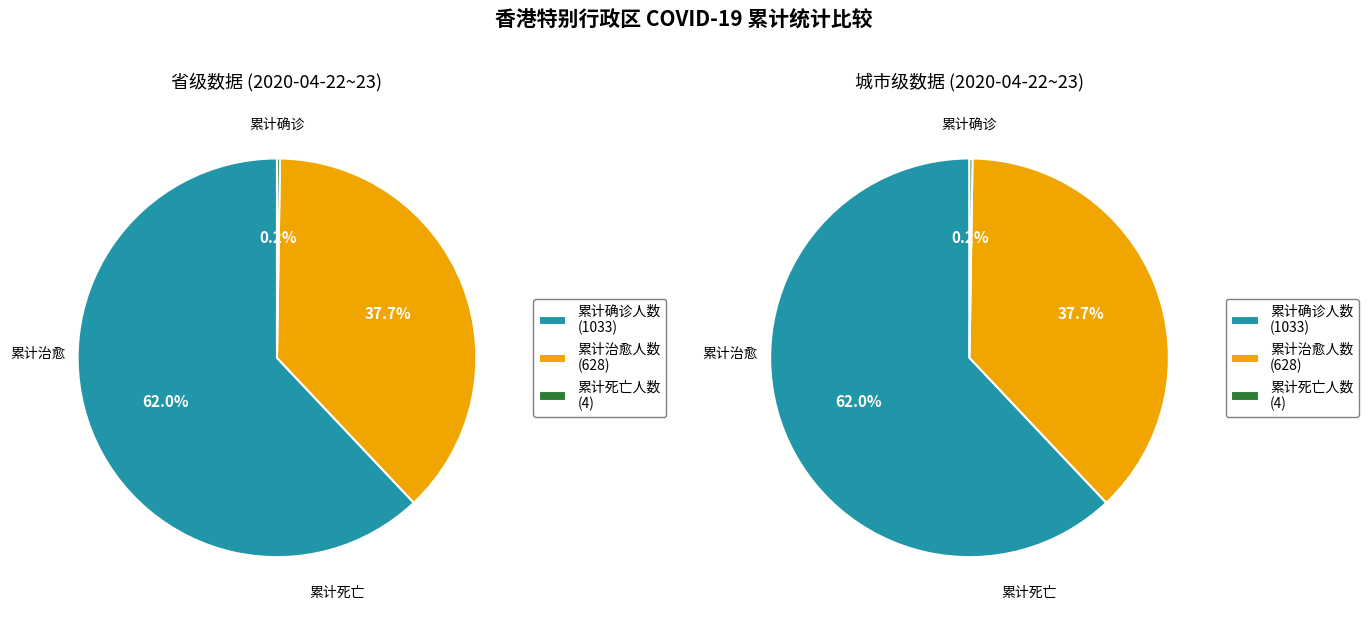

Which series has the widest spread of values?

累计确诊人数